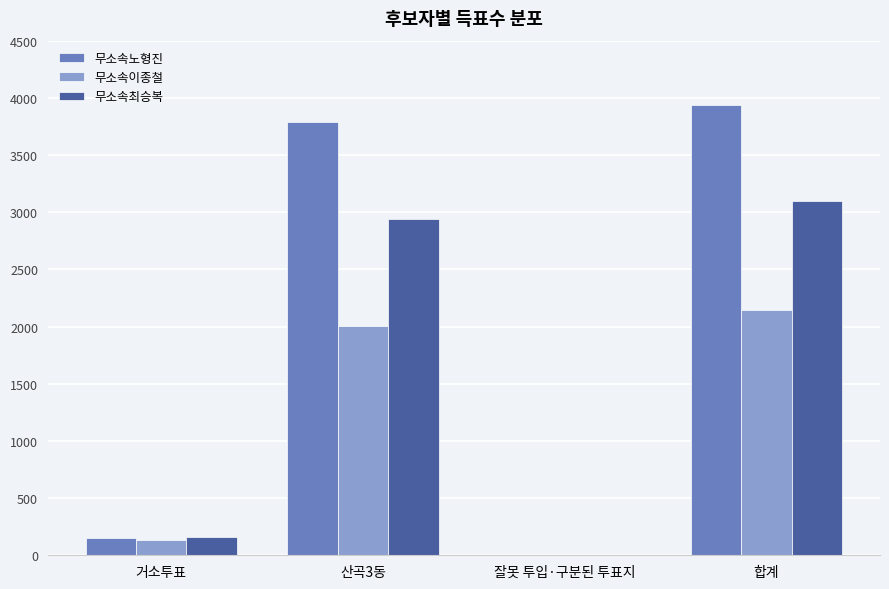

What is the total value across all series at 합계?

9182